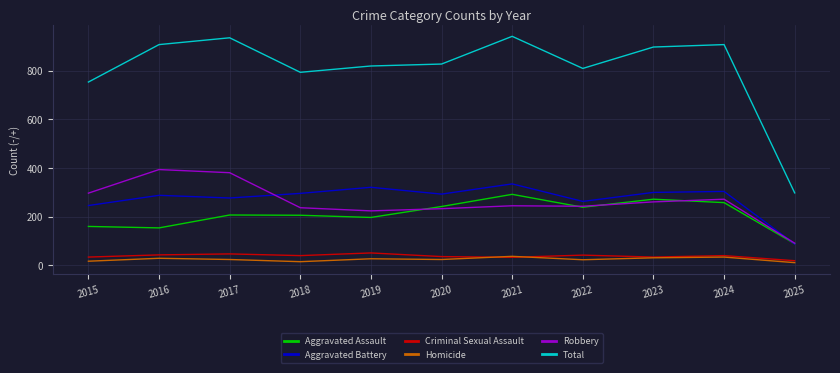

Which series has the largest range (max minus min)?

Total